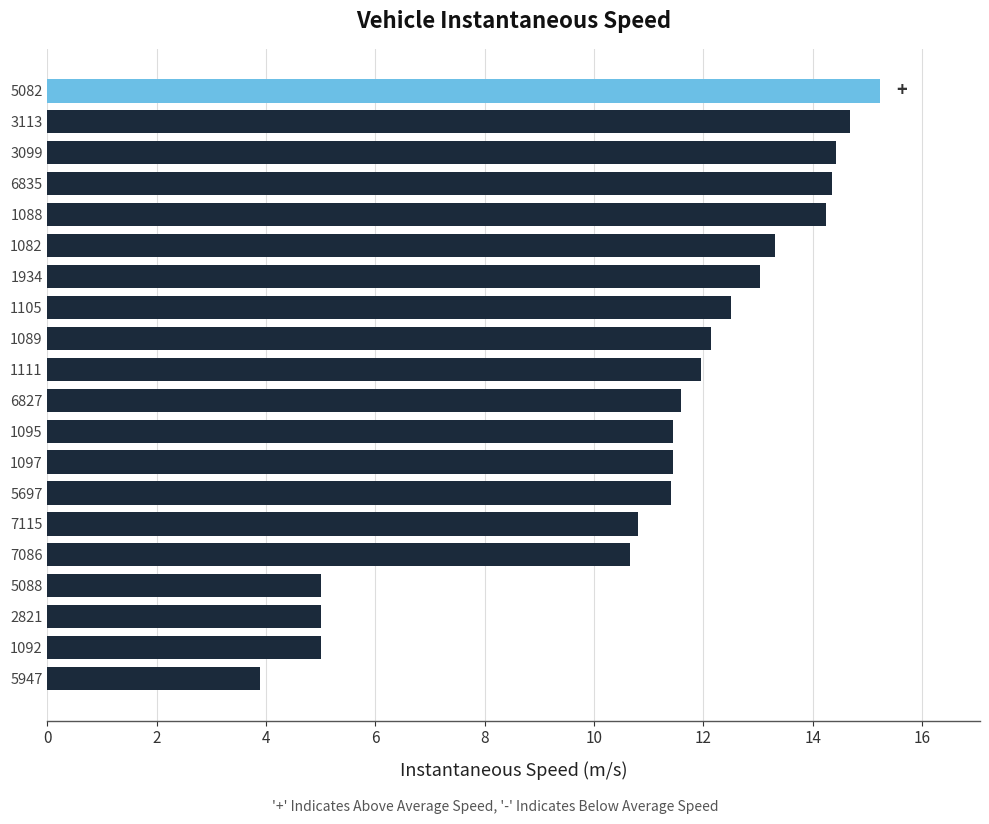

At which category does the chart reach its minimum across all series?

5947